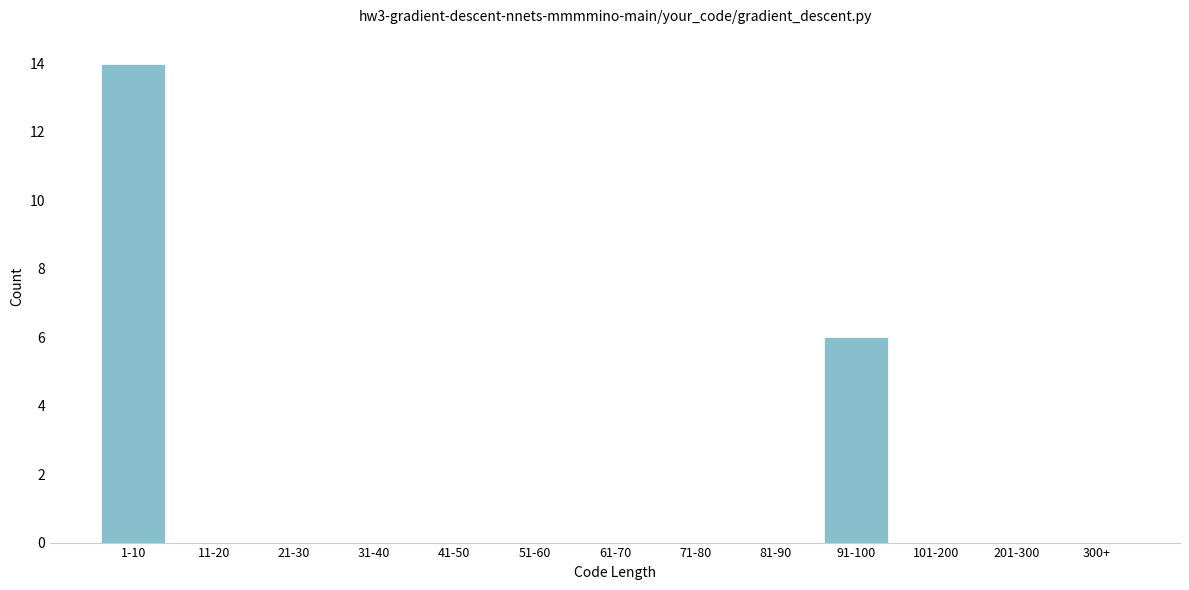

Reading left to right, list all the values displayed in this chart.

1-10=14	11-20=0	21-30=0	31-40=0	41-50=0	51-60=0	61-70=0	71-80=0	81-90=0	91-100=6	101-200=0	201-300=0	300+=0